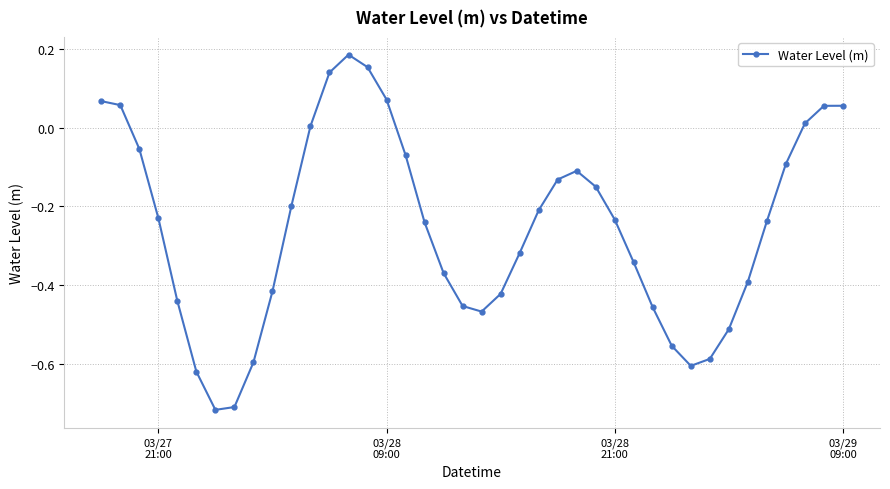

What is the difference between the second highest and second lowest values?

0.9